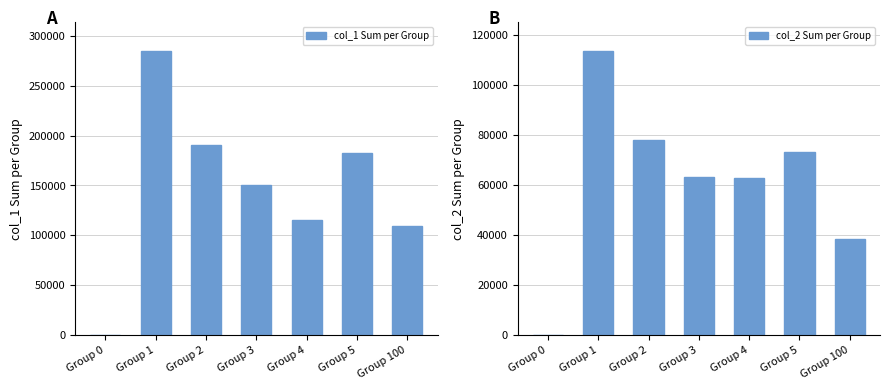

How many positive values does the col_1 Sum per Group series have?

6